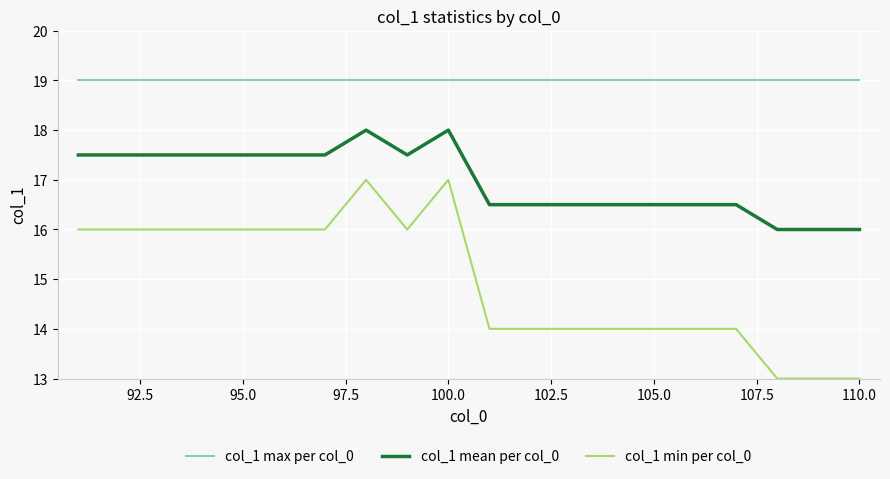

List the series in order of their peak value, highest first.

col_1 max per col_0, col_1 mean per col_0, col_1 min per col_0